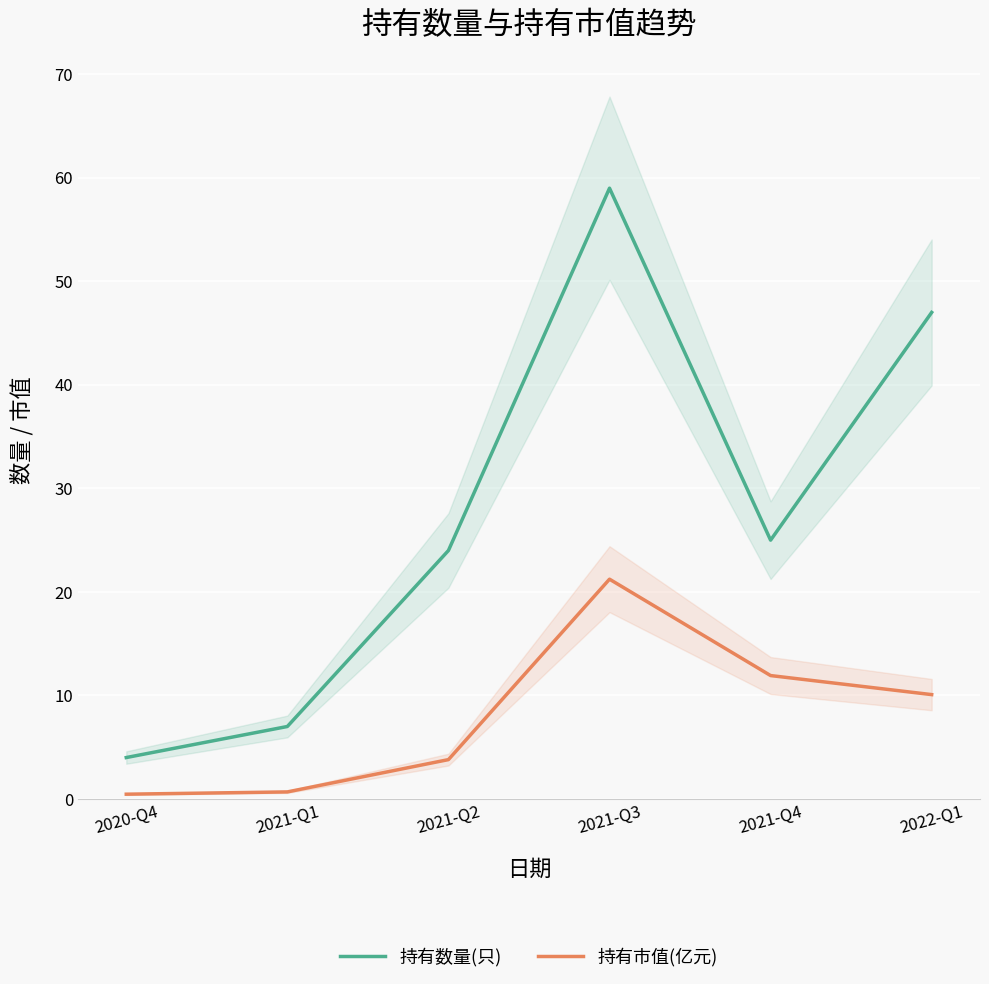

The value of 持有市值(亿元) at 2022-Q1 is 6.7. True or false?

False